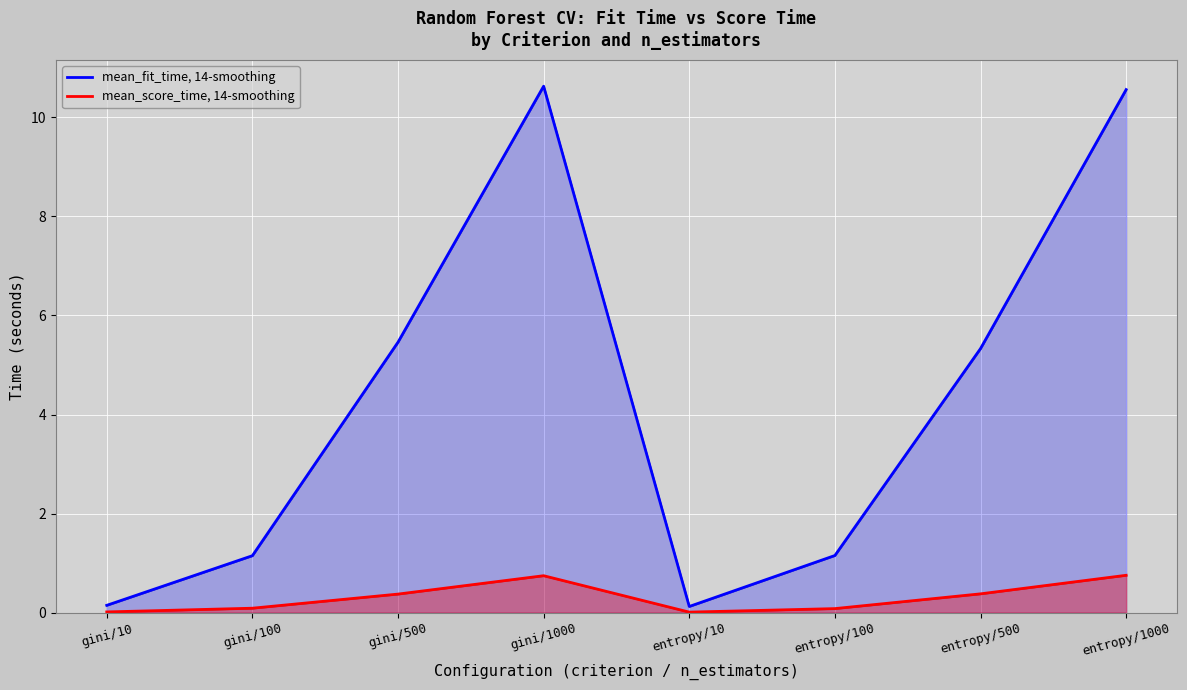

What is the total value across all series at entropy/500?

5.7